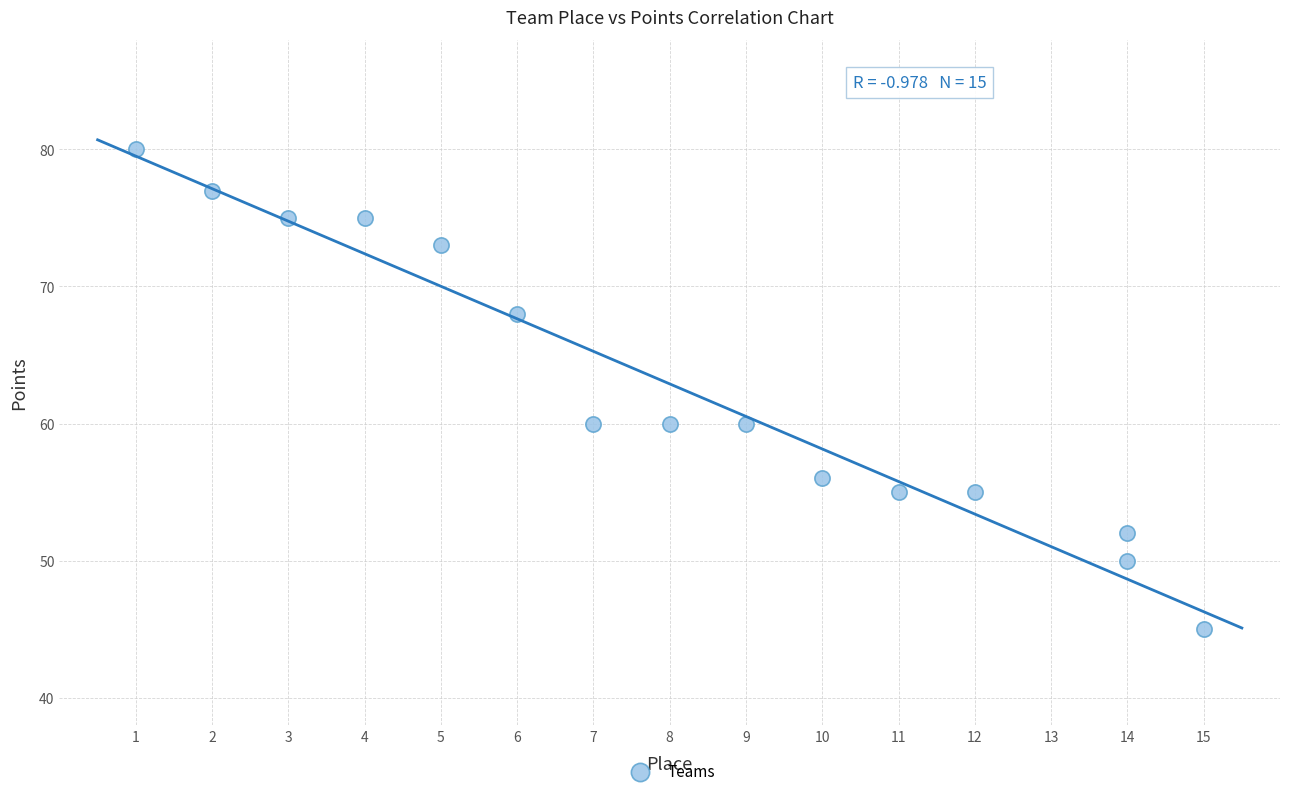

What is the range of Y values (max minus min)?

35